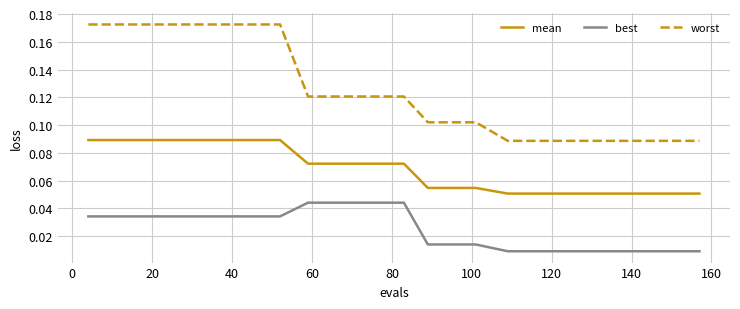

True or false: best and mean cross at least once.

False